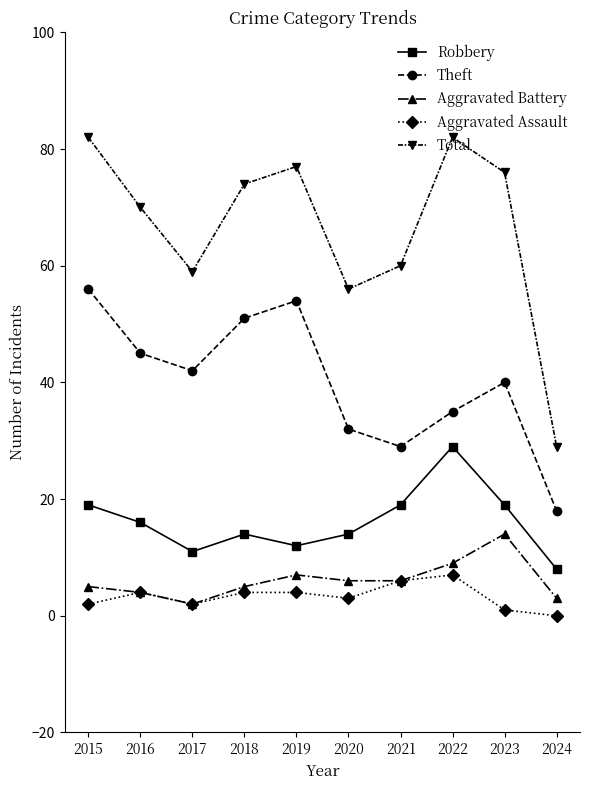

What is the value of the Theft point at the 3rd from the left?

42